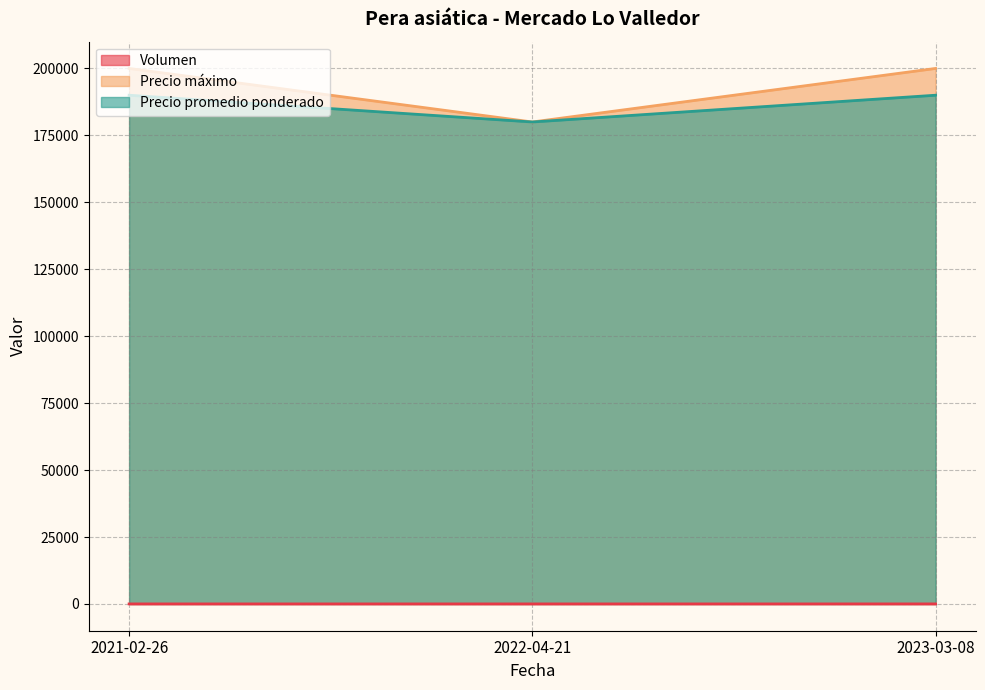

The Precio promedio ponderado series shows 96996 at 2023-03-08. True or false?

False